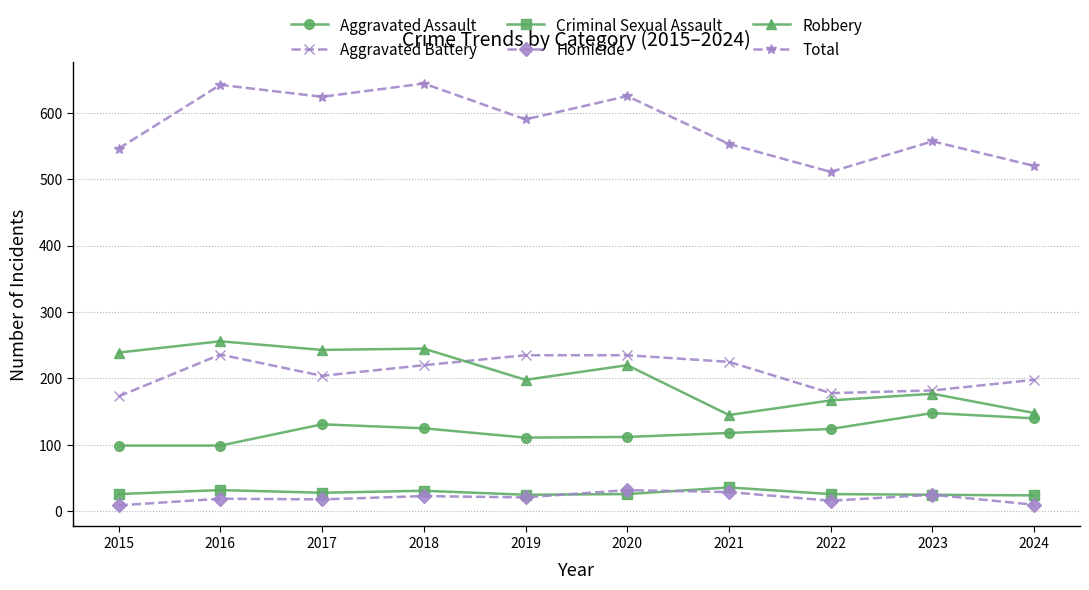

In Homicide, how many points are lower than both neighbors (excluding endpoints)?

3